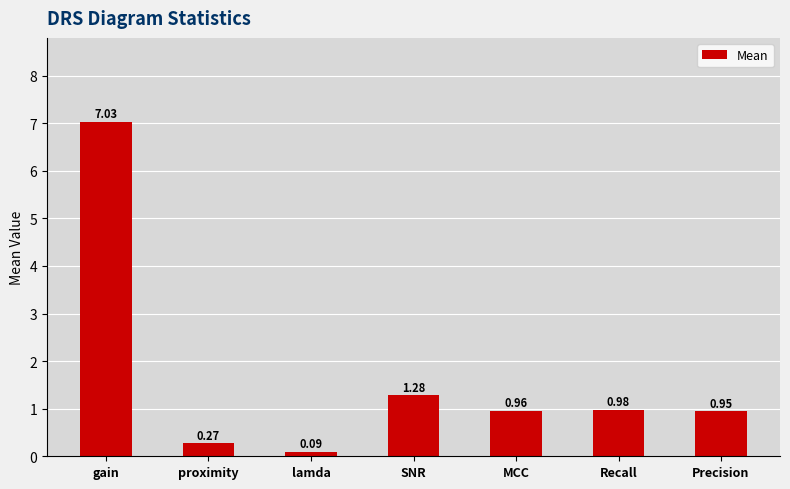

Rank the categories by value from lowest to highest.

lamda, proximity, Precision, MCC, Recall, SNR, gain